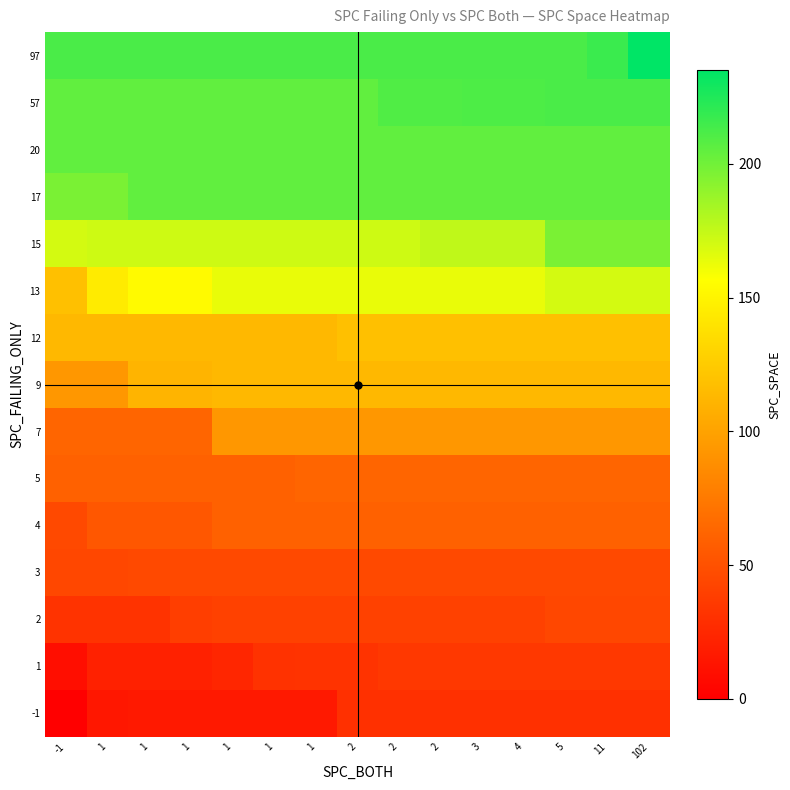

At which category is the sum across all series the highest?

102